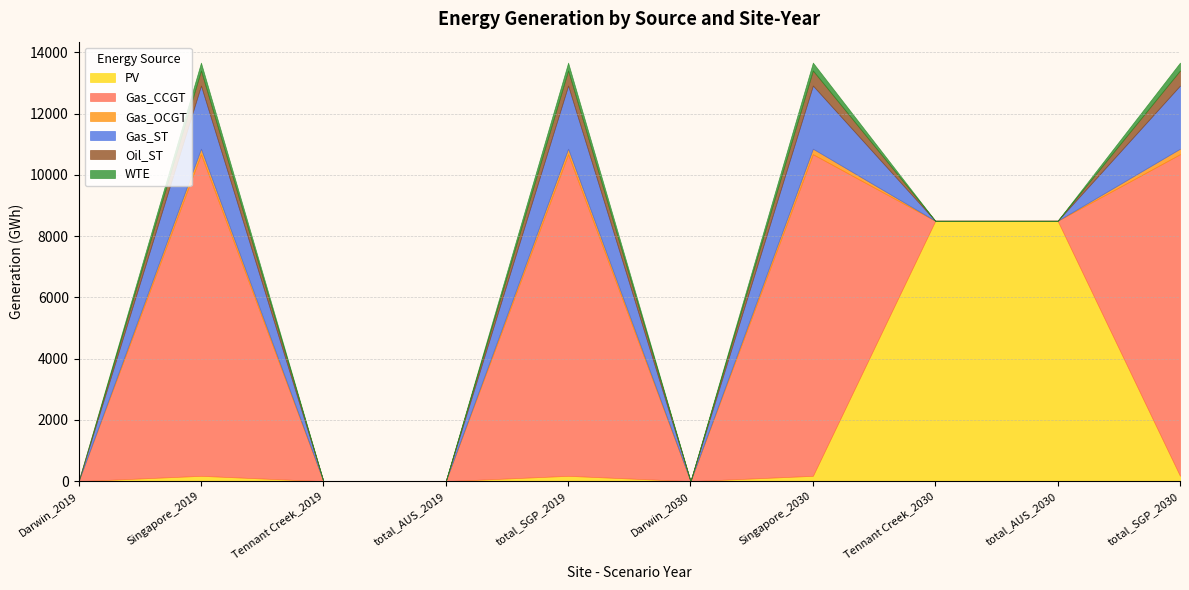

Between total_AUS_2030 and total_SGP_2030, which is larger?

total_AUS_2030